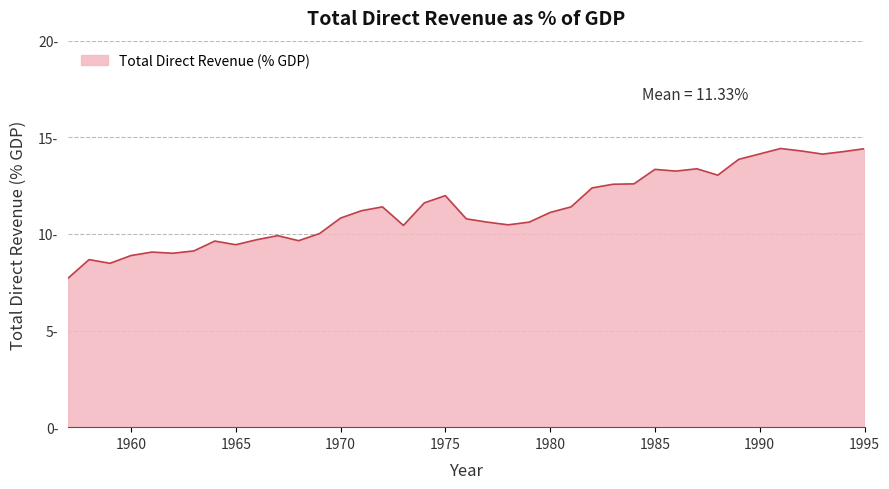

Does the chart display data point markers on the line(s)?

No